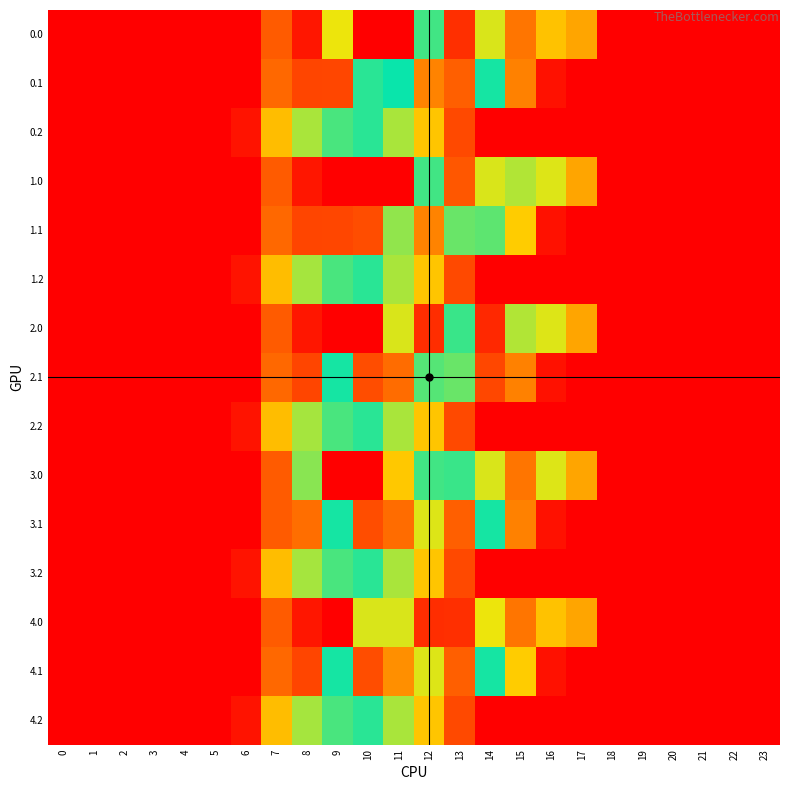

Reading left to right, what are all the values shown in this chart?

0.0: 0=0.0	1=0.0	2=0.0	3=0.0	4=0.0	5=0.0	6=0.0	7=134.3	8=35.0	9=344.7	10=0.0	11=897.3	12=477.2	13=70.2	14=353.3	15=172.8	16=613.0	17=243.5	18=0.0	19=0.0	20=0.0	21=0.0	22=0.0	23=0.0
0.1: 0=0.0	1=0.0	2=0.0	3=0.0	4=0.0	5=0.0	6=0.0	7=153.2	8=102.3	9=104.8	10=467.0	11=444.0	12=703.8	13=141.2	14=458.5	15=190.4	16=26.8	17=0.0	18=0.0	19=0.0	20=0.0	21=0.0	22=0.0	23=0.0
0.2: 0=0.0	1=0.0	2=0.0	3=0.0	4=0.0	5=0.0	6=29.3	7=276.9	8=522.5	9=480.7	10=430.5	11=373.7	12=289.5	13=107.8	14=0.0	15=0.0	16=0.0	17=0.0	18=0.0	19=0.0	20=0.0	21=0.0	22=0.0	23=0.0
1.0: 0=0.0	1=0.0	2=0.0	3=0.0	4=0.0	5=0.0	6=0.0	7=134.3	8=35.0	9=0.0	10=0.0	11=897.3	12=477.2	13=129.6	14=353.3	15=525.8	16=545.4	17=243.5	18=0.0	19=0.0	20=0.0	21=0.0	22=0.0	23=0.0
1.1: 0=0.0	1=0.0	2=0.0	3=0.0	4=0.0	5=0.0	6=0.0	7=153.2	8=102.3	9=104.8	10=114.0	11=384.7	12=703.8	13=494.2	14=406.7	15=301.4	16=26.8	17=0.0	18=0.0	19=0.0	20=0.0	21=0.0	22=0.0	23=0.0
1.2: 0=0.0	1=0.0	2=0.0	3=0.0	4=0.0	5=0.0	6=29.3	7=276.9	8=521.9	9=480.7	10=430.5	11=374.4	12=289.5	13=107.8	14=0.0	15=0.0	16=0.0	17=0.0	18=0.0	19=0.0	20=0.0	21=0.0	22=0.0	23=0.0
2.0: 0=0.0	1=0.0	2=0.0	3=0.0	4=0.0	5=0.0	6=0.0	7=134.3	8=35.0	9=0.0	10=0.0	11=544.3	12=830.2	13=423.2	14=59.6	15=525.8	16=545.4	17=243.5	18=0.0	19=0.0	20=0.0	21=0.0	22=0.0	23=0.0
2.1: 0=0.0	1=0.0	2=0.0	3=0.0	4=0.0	5=0.0	6=0.0	7=153.2	8=102.3	9=457.8	10=114.0	11=737.7	12=410.1	13=494.2	14=105.5	15=190.4	16=26.8	17=0.0	18=0.0	19=0.0	20=0.0	21=0.0	22=0.0	23=0.0
2.2: 0=0.0	1=0.0	2=0.0	3=0.0	4=0.0	5=0.0	6=29.3	7=276.9	8=521.9	9=480.7	10=430.5	11=374.4	12=289.5	13=107.8	14=0.0	15=0.0	16=0.0	17=0.0	18=0.0	19=0.0	20=0.0	21=0.0	22=0.0	23=0.0
3.0: 0=0.0	1=0.0	2=0.0	3=0.0	4=0.0	5=0.0	6=0.0	7=134.3	8=388.0	9=0.0	10=0.0	11=603.6	12=477.2	13=423.2	14=353.3	15=172.8	16=545.4	17=243.5	18=0.0	19=0.0	20=0.0	21=0.0	22=0.0	23=0.0
3.1: 0=0.0	1=0.0	2=0.0	3=0.0	4=0.0	5=0.0	6=0.0	7=134.7	8=161.6	9=457.8	10=114.0	11=737.7	12=350.8	13=141.2	14=458.5	15=190.4	16=26.8	17=0.0	18=0.0	19=0.0	20=0.0	21=0.0	22=0.0	23=0.0
3.2: 0=0.0	1=0.0	2=0.0	3=0.0	4=0.0	5=0.0	6=29.3	7=276.9	8=521.9	9=480.7	10=430.5	11=374.4	12=289.5	13=107.8	14=0.0	15=0.0	16=0.0	17=0.0	18=0.0	19=0.0	20=0.0	21=0.0	22=0.0	23=0.0
4.0: 0=0.0	1=0.0	2=0.0	3=0.0	4=0.0	5=0.0	6=0.0	7=134.3	8=35.0	9=0.0	10=353.0	11=544.3	12=830.2	13=70.2	14=345.0	15=172.8	16=613.0	17=243.5	18=0.0	19=0.0	20=0.0	21=0.0	22=0.0	23=0.0
4.1: 0=0.0	1=0.0	2=0.0	3=0.0	4=0.0	5=0.0	6=0.0	7=153.2	8=102.3	9=457.8	10=114.0	11=686.0	12=350.8	13=141.2	14=458.5	15=301.4	16=26.8	17=0.0	18=0.0	19=0.0	20=0.0	21=0.0	22=0.0	23=0.0
4.2: 0=0.0	1=0.0	2=0.0	3=0.0	4=0.0	5=0.0	6=29.3	7=276.9	8=521.9	9=480.7	10=430.5	11=374.4	12=289.5	13=107.8	14=0.0	15=0.0	16=0.0	17=0.0	18=0.0	19=0.0	20=0.0	21=0.0	22=0.0	23=0.0